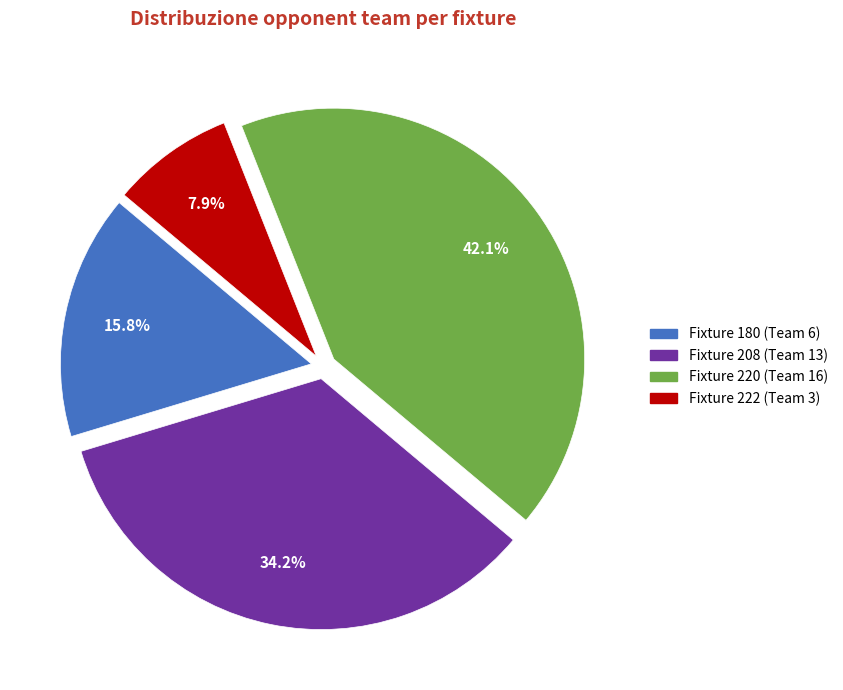

Combined, do Fixture 180 (Team 6) and Fixture 222 (Team 3) account for over 50%?

No